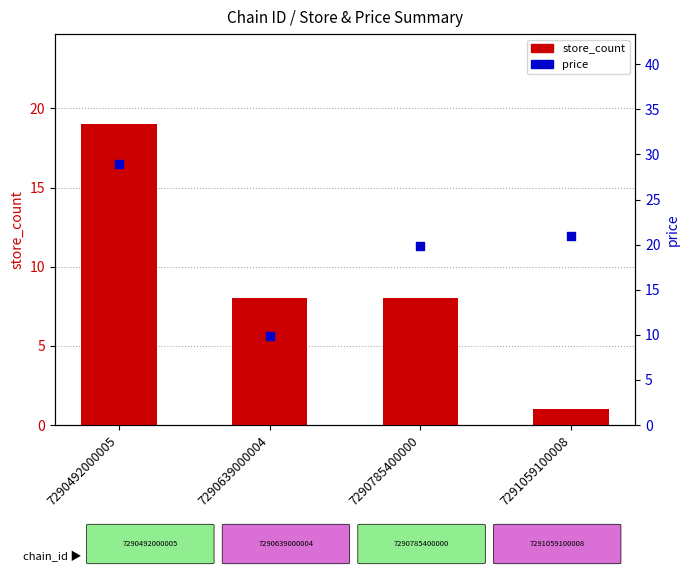

Which series reaches the maximum Y coordinate?

price